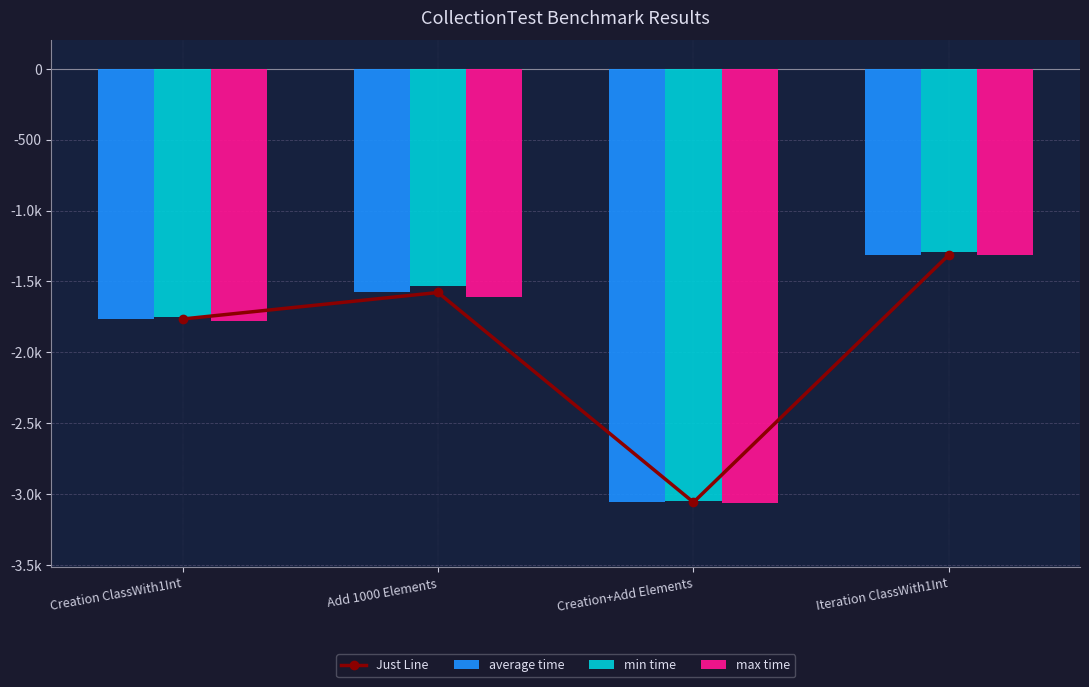

The average time series shows -1578 at Add 1000 Elements. True or false?

True